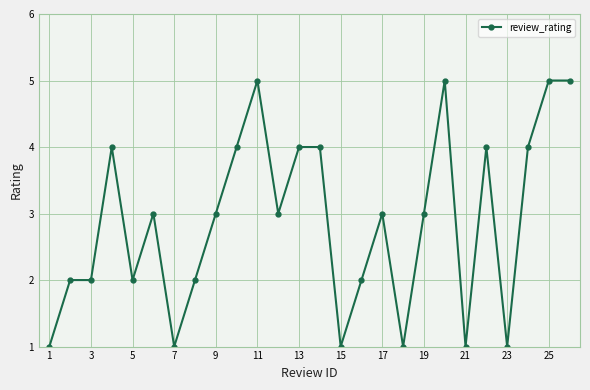

What is the difference between the maximum and minimum values?

4